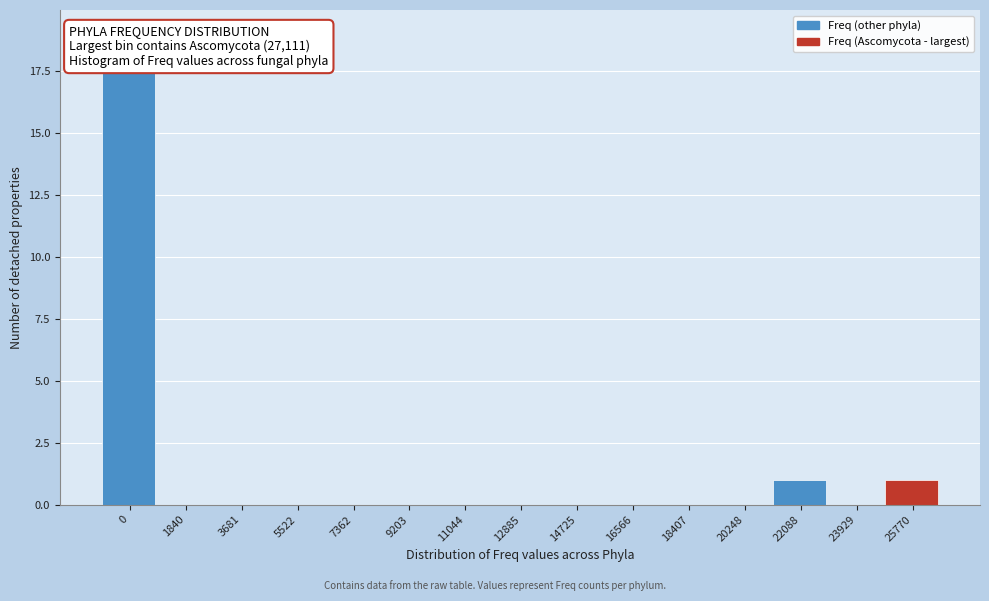

Reading right to left, list all the values displayed in this chart.

25770=1	23929=0	22088=1	20248=0	18407=0	16566=0	14725=0	12885=0	11044=0	9203=0	7362=0	5522=0	3681=0	1840=0	0=19